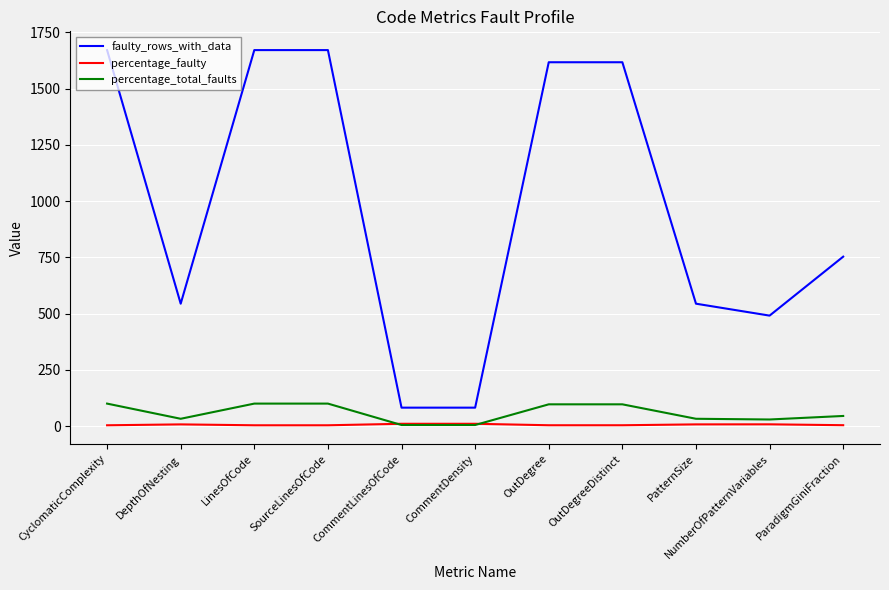

Rank the series at OutDegree from highest to lowest value.

faulty_rows_with_data, percentage_total_faults, percentage_faulty